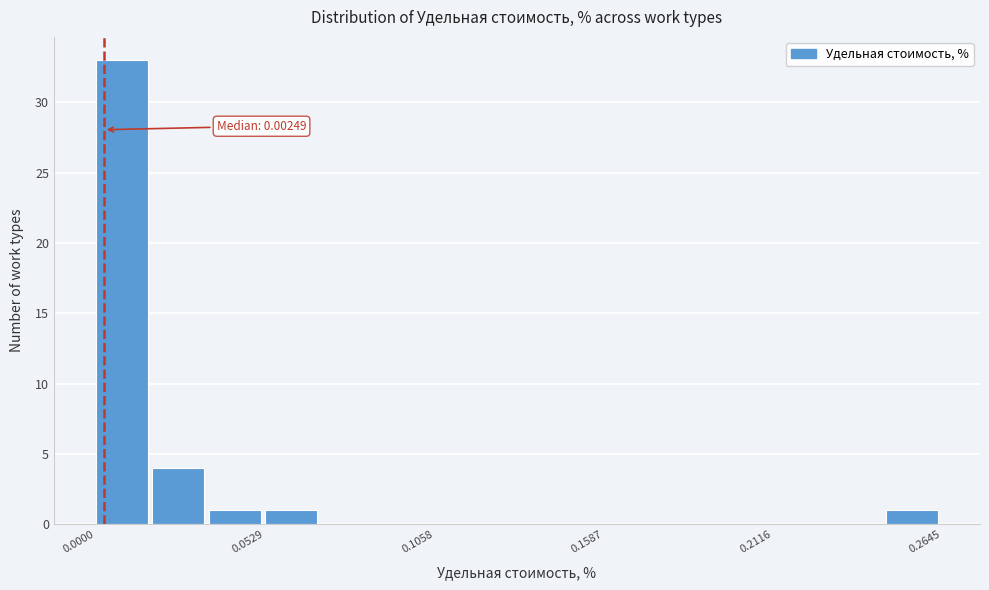

Around what value on the x-axis is the tallest bar? Give the approximate position of its centre, as read against the axis.

0.01